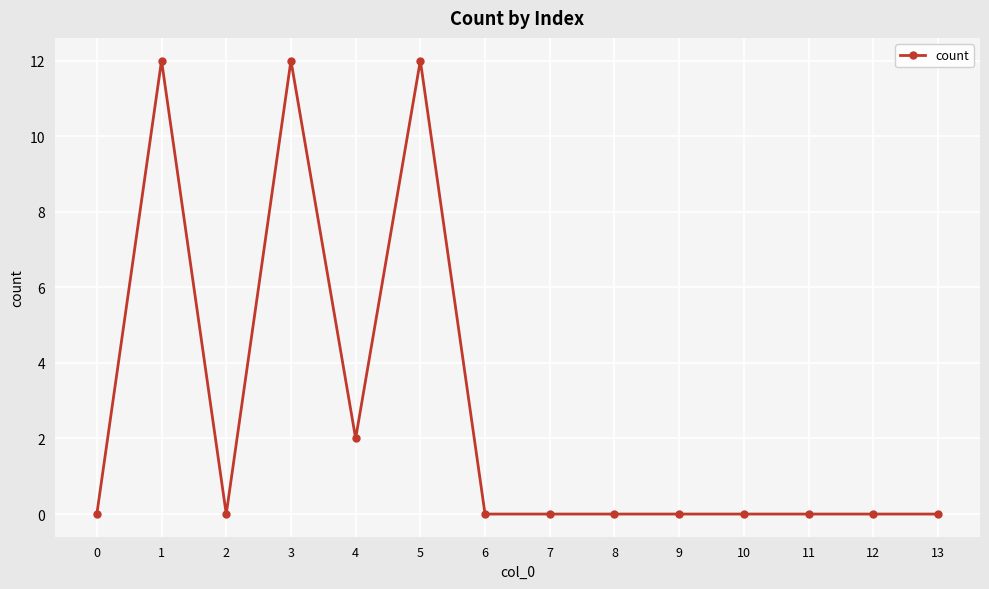

The chart shows a value of 0 at 2. True or false?

True